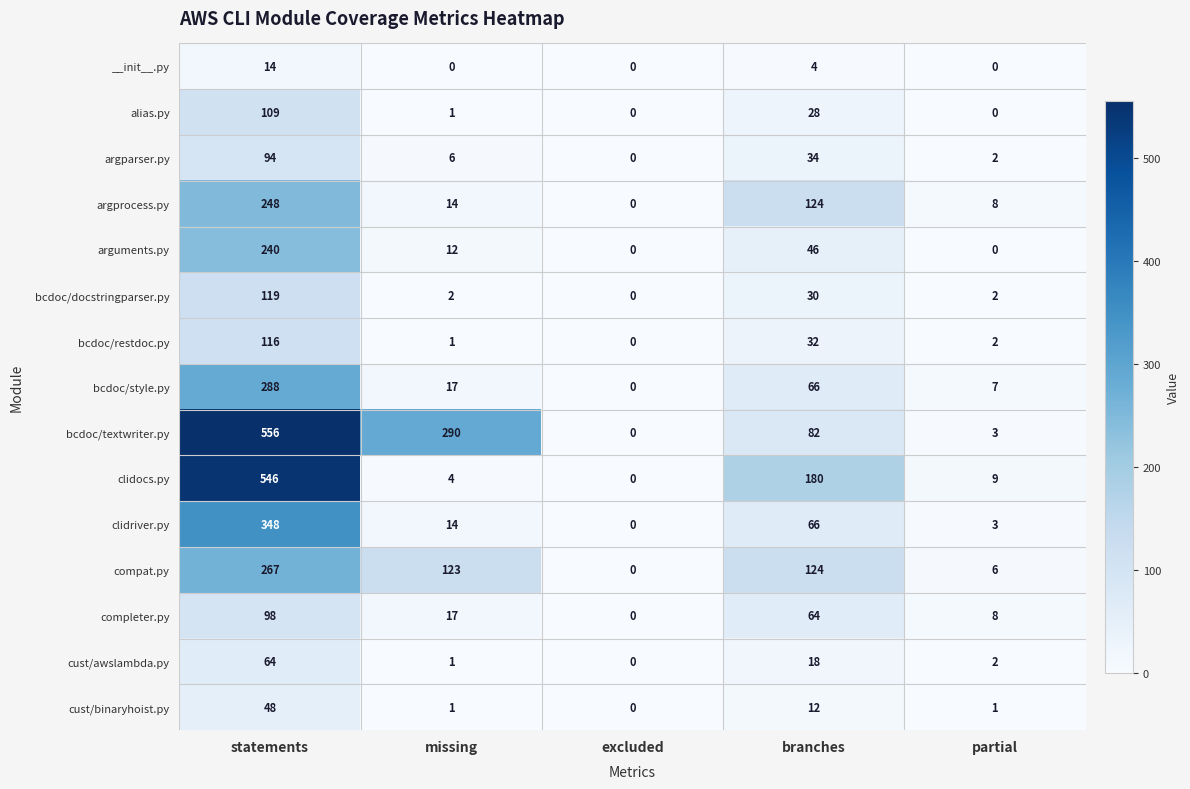

Which series has the largest range (max minus min)?

bcdoc/textwriter.py